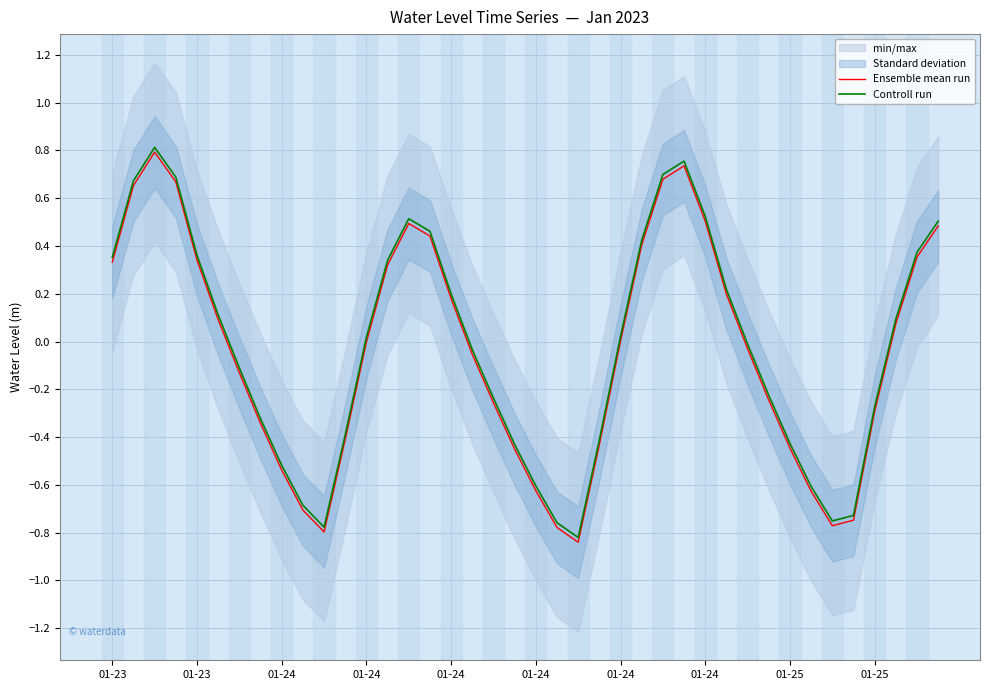

What value does the Ensemble mean run series have at 27?

0.7